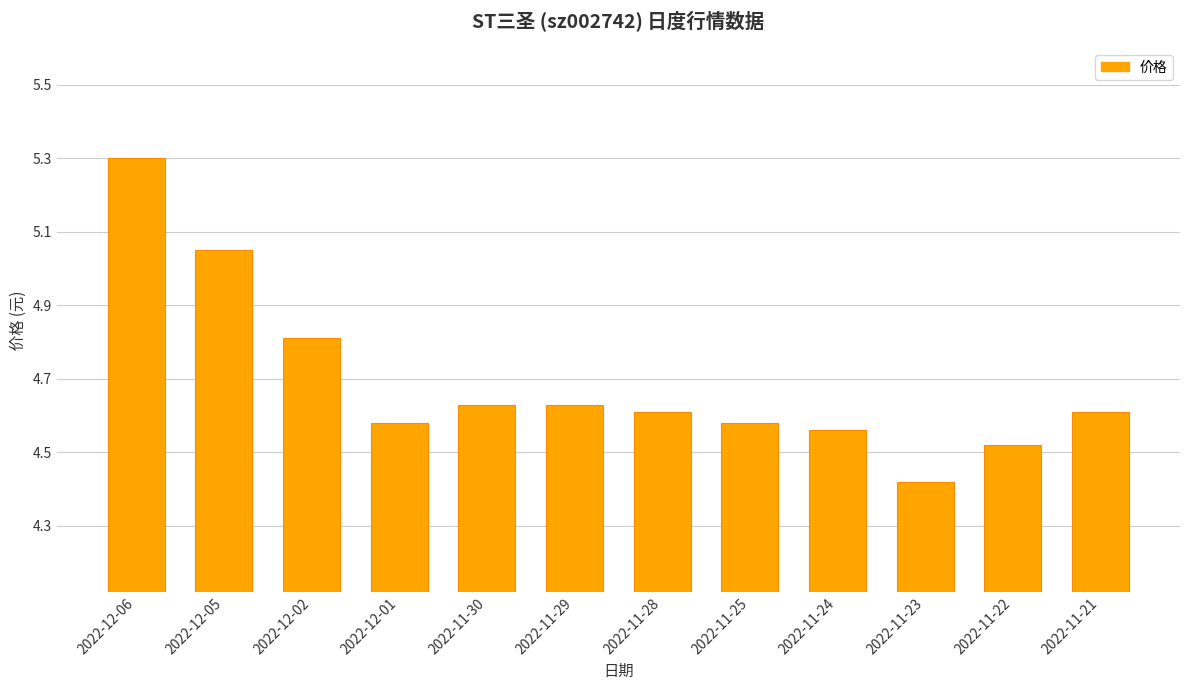

The value at 2022-11-25 is 4.6. True or false?

True